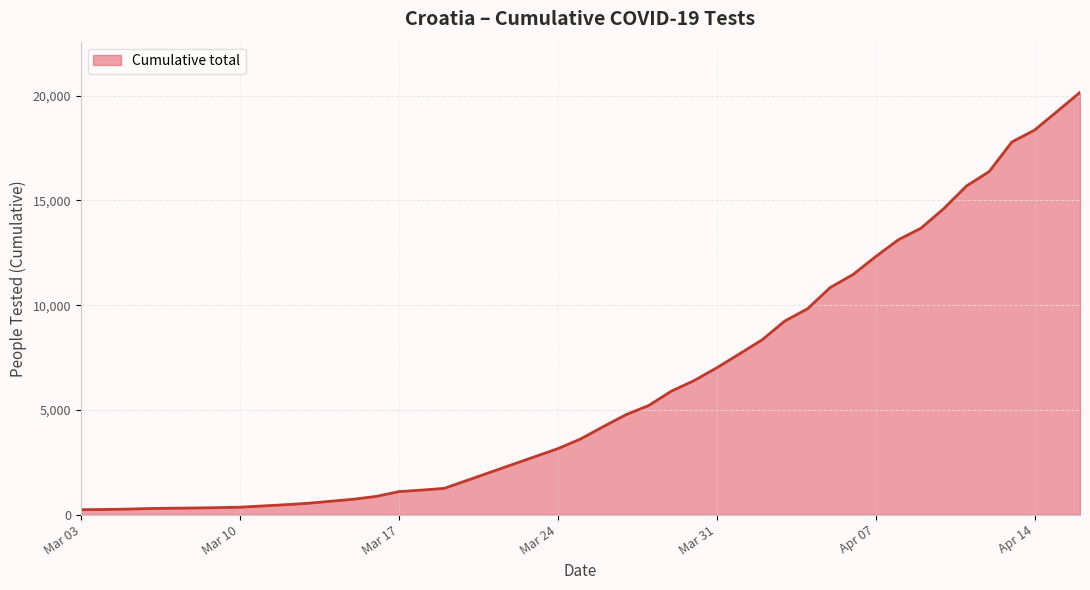

What is the greatest value displayed?

20158